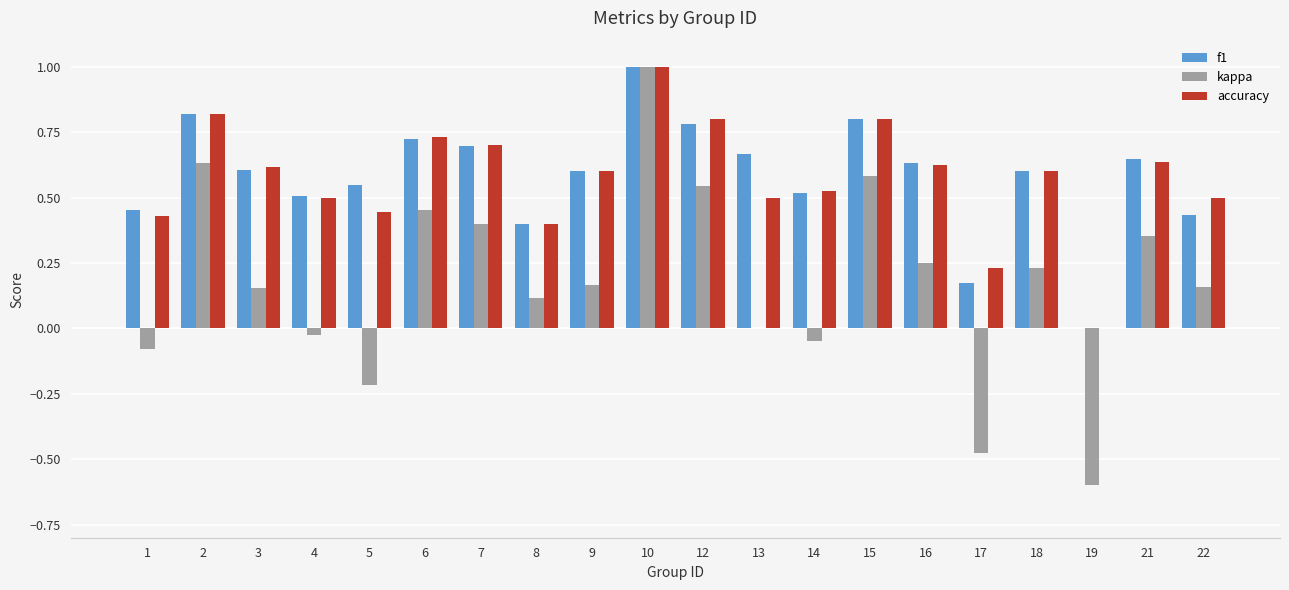

What is the sum of all kappa values?

3.6